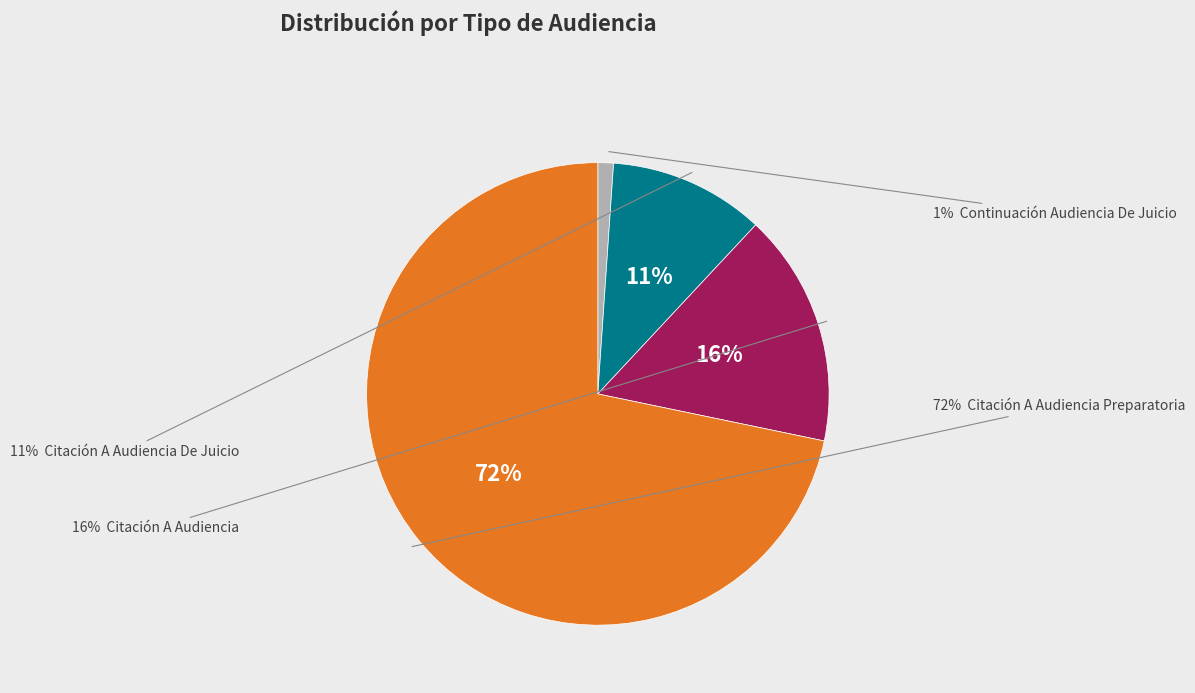

To the nearest percent, what portion does Citación A Audiencia Preparatoria represent?

72%